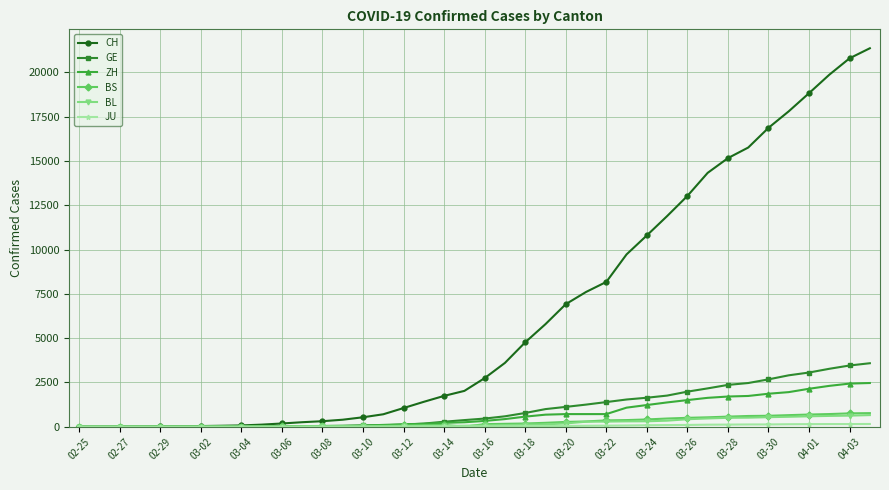

What is the greatest value displayed?

21367